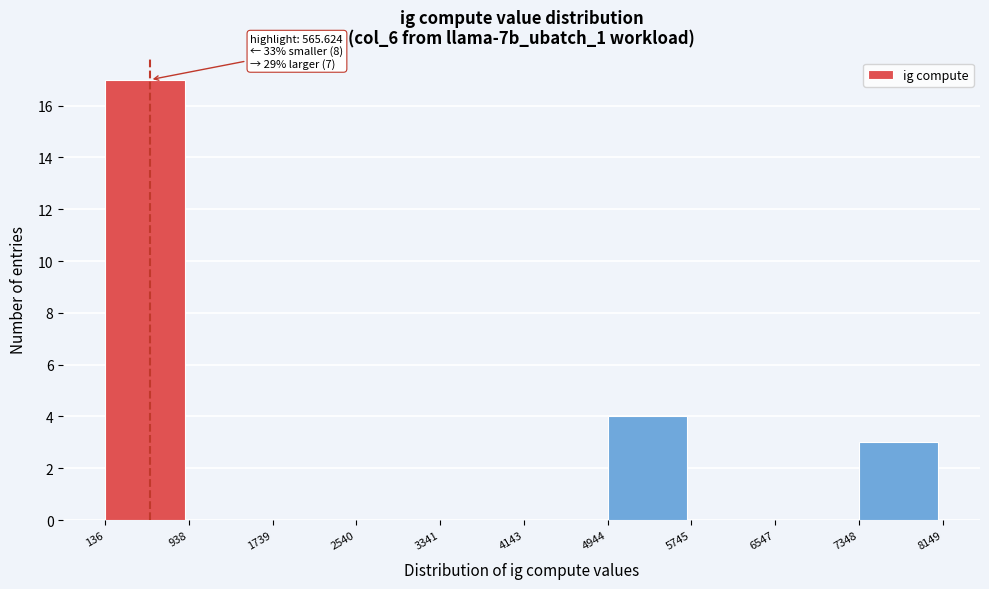

Which range on the x-axis has the tallest bar?

136 to 938